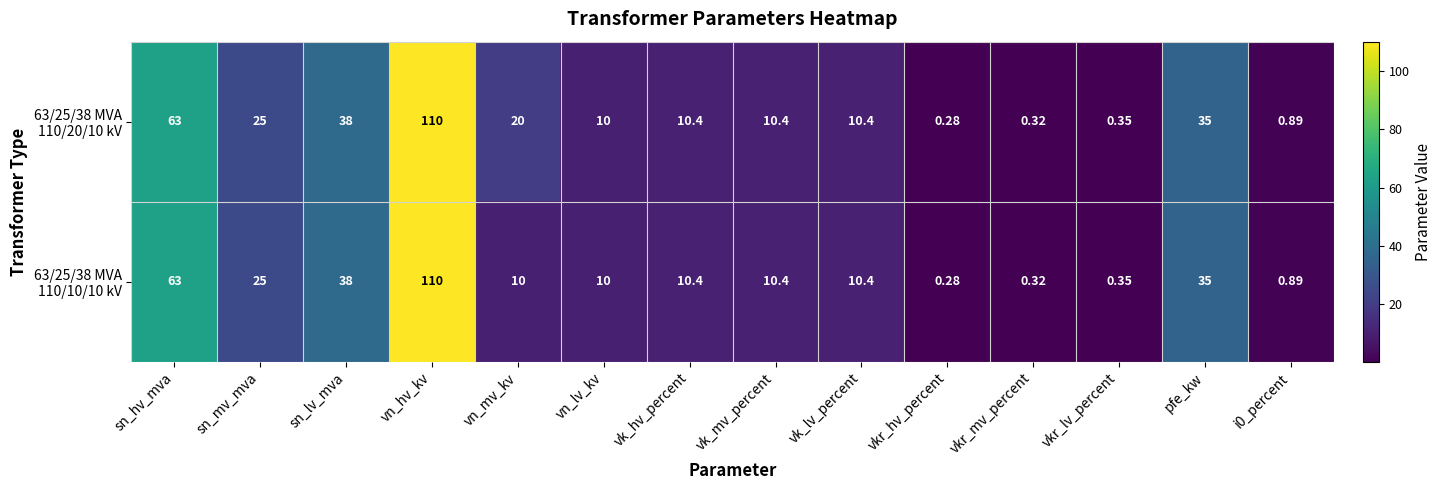

At which category is the sum across all series the highest?

vn_hv_kv